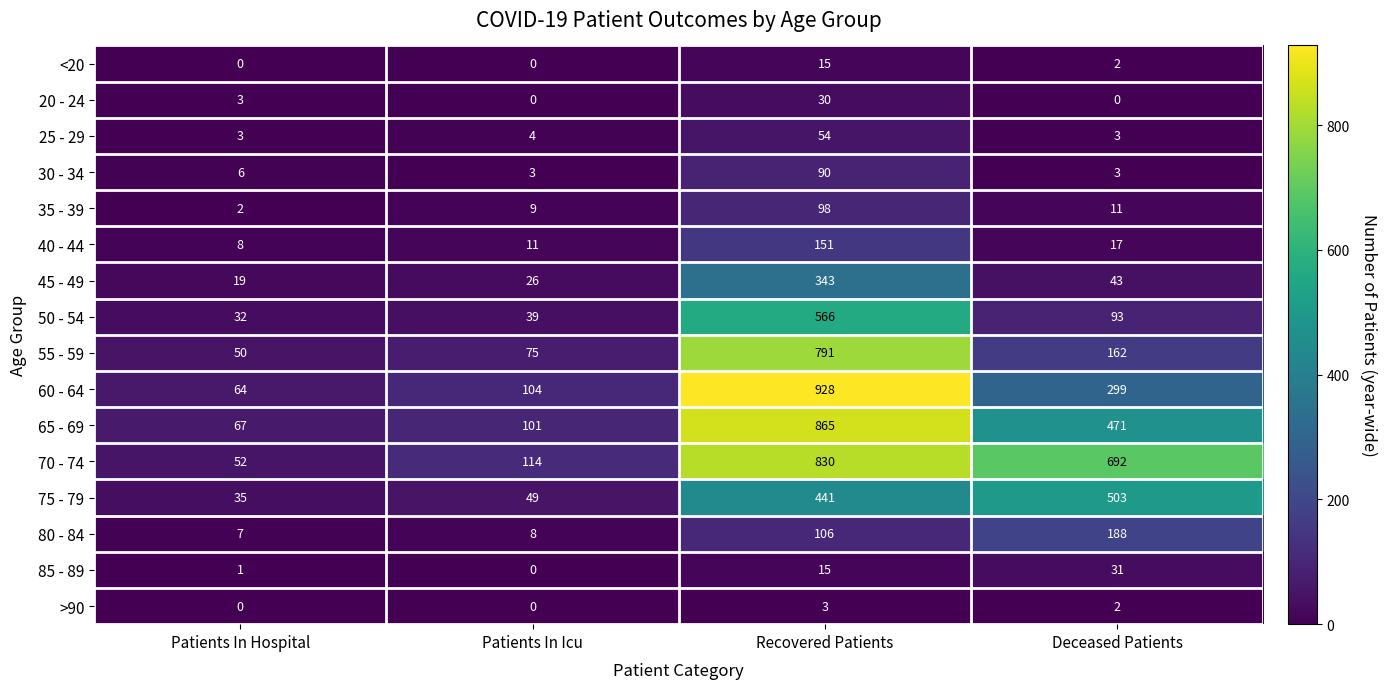

List the labels in order of 45 - 49 value, largest first.

Recovered Patients, Deceased Patients, Patients In Icu, Patients In Hospital